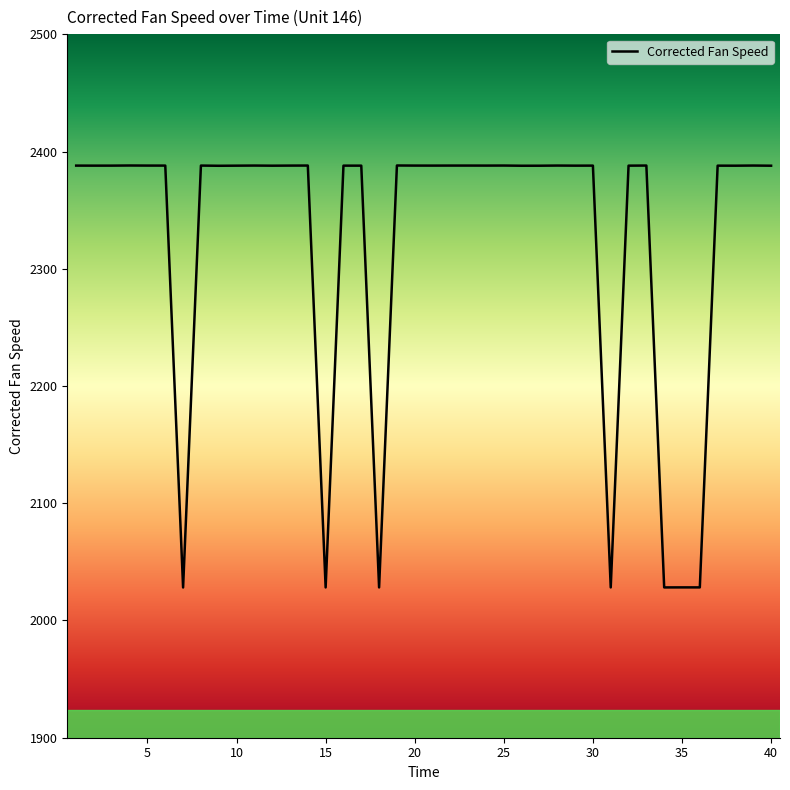

What is the maximum value shown in the chart?

2388.1